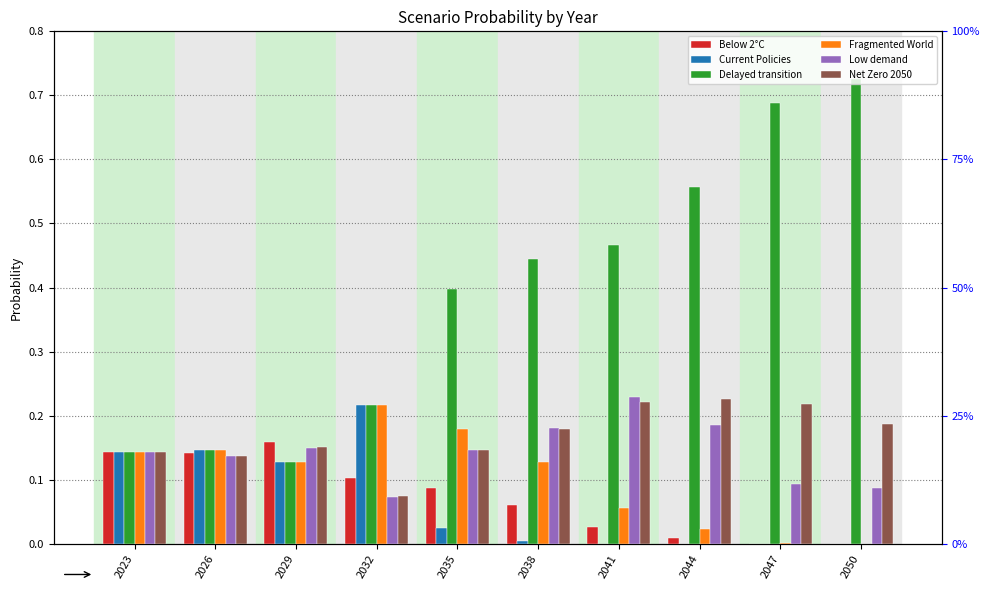

How many series are shown in this chart?

6